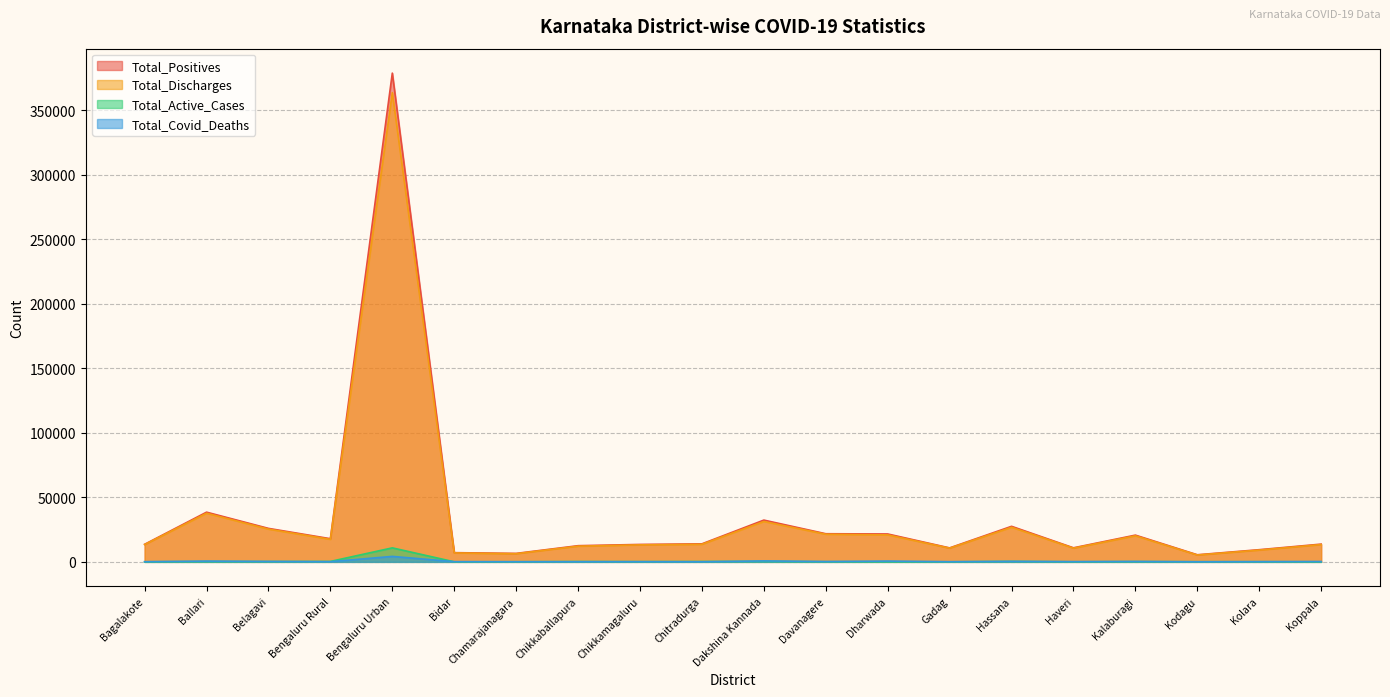

The value of Total_Positives at Dharwada is 10003. True or false?

False